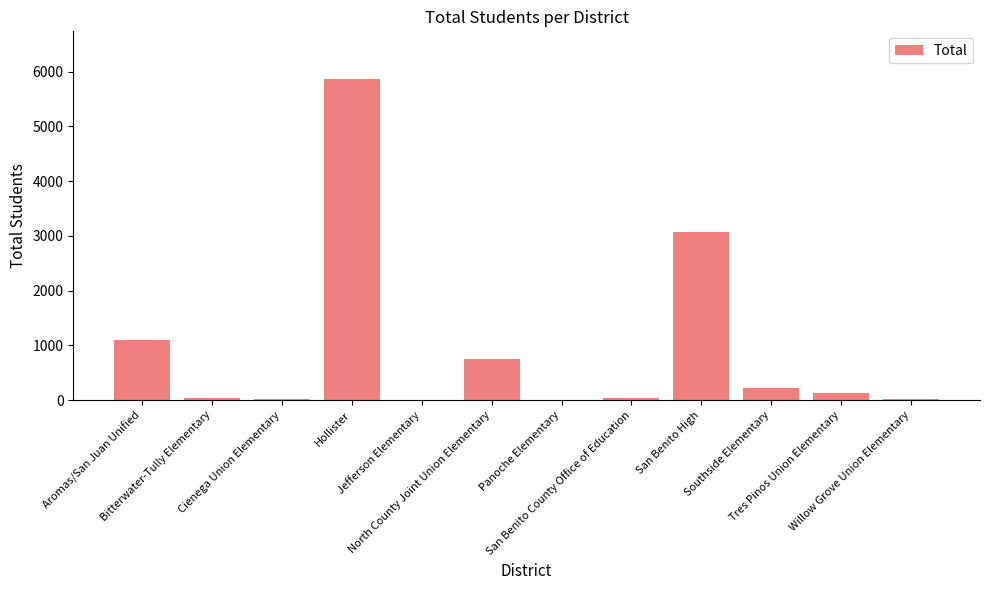

What is the sum of all values?

11253